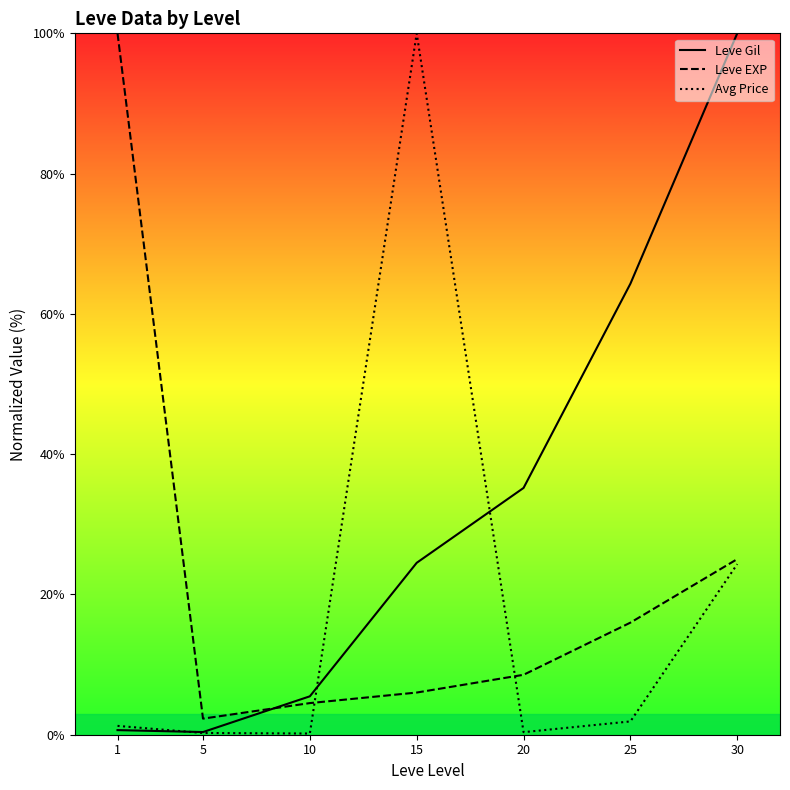

Rank the series by their average value, from lowest to highest.

Avg Price, Leve EXP, Leve Gil